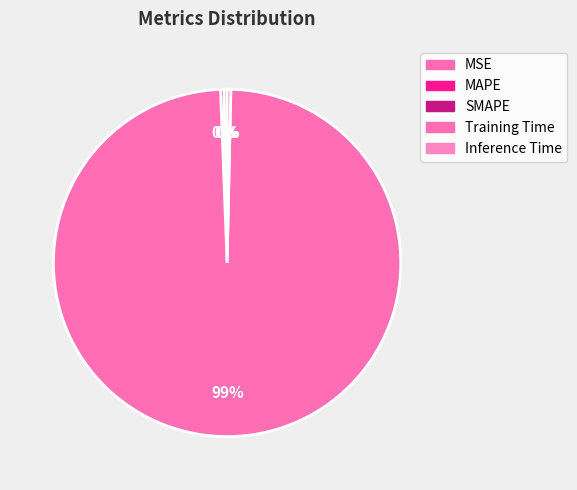

Which slice is the largest?

Training Time